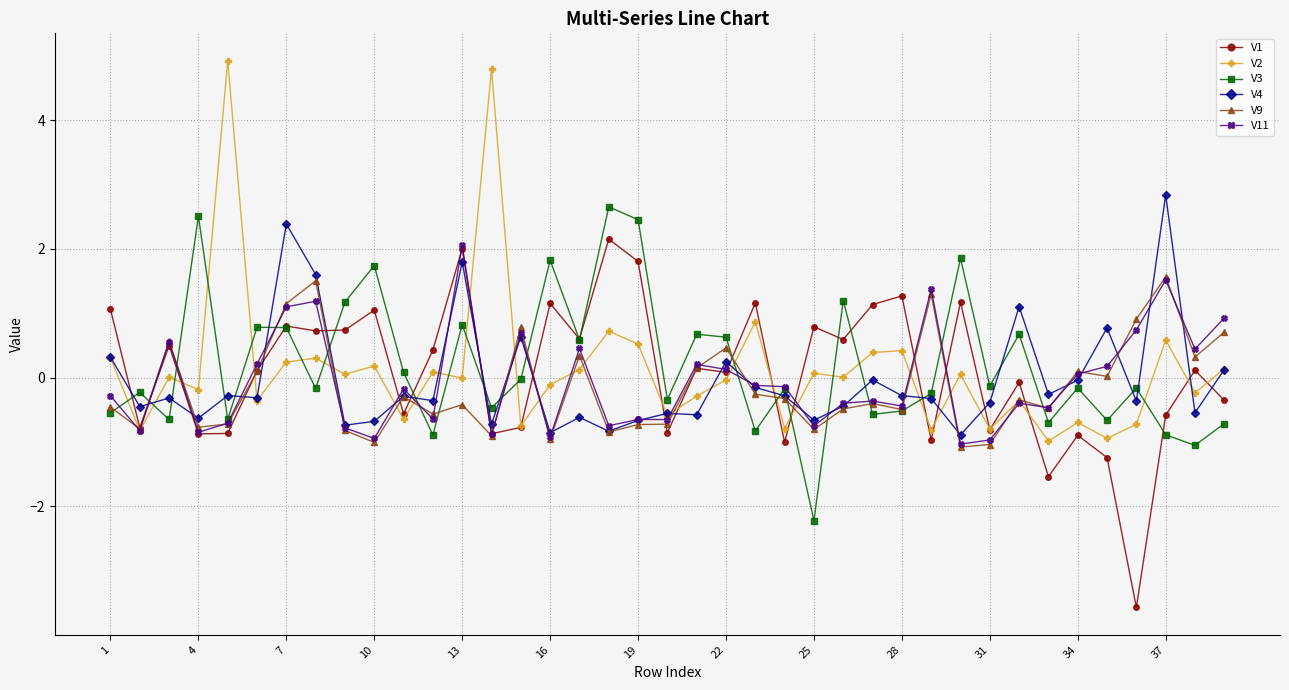

What is the smallest value displayed?

-3.6